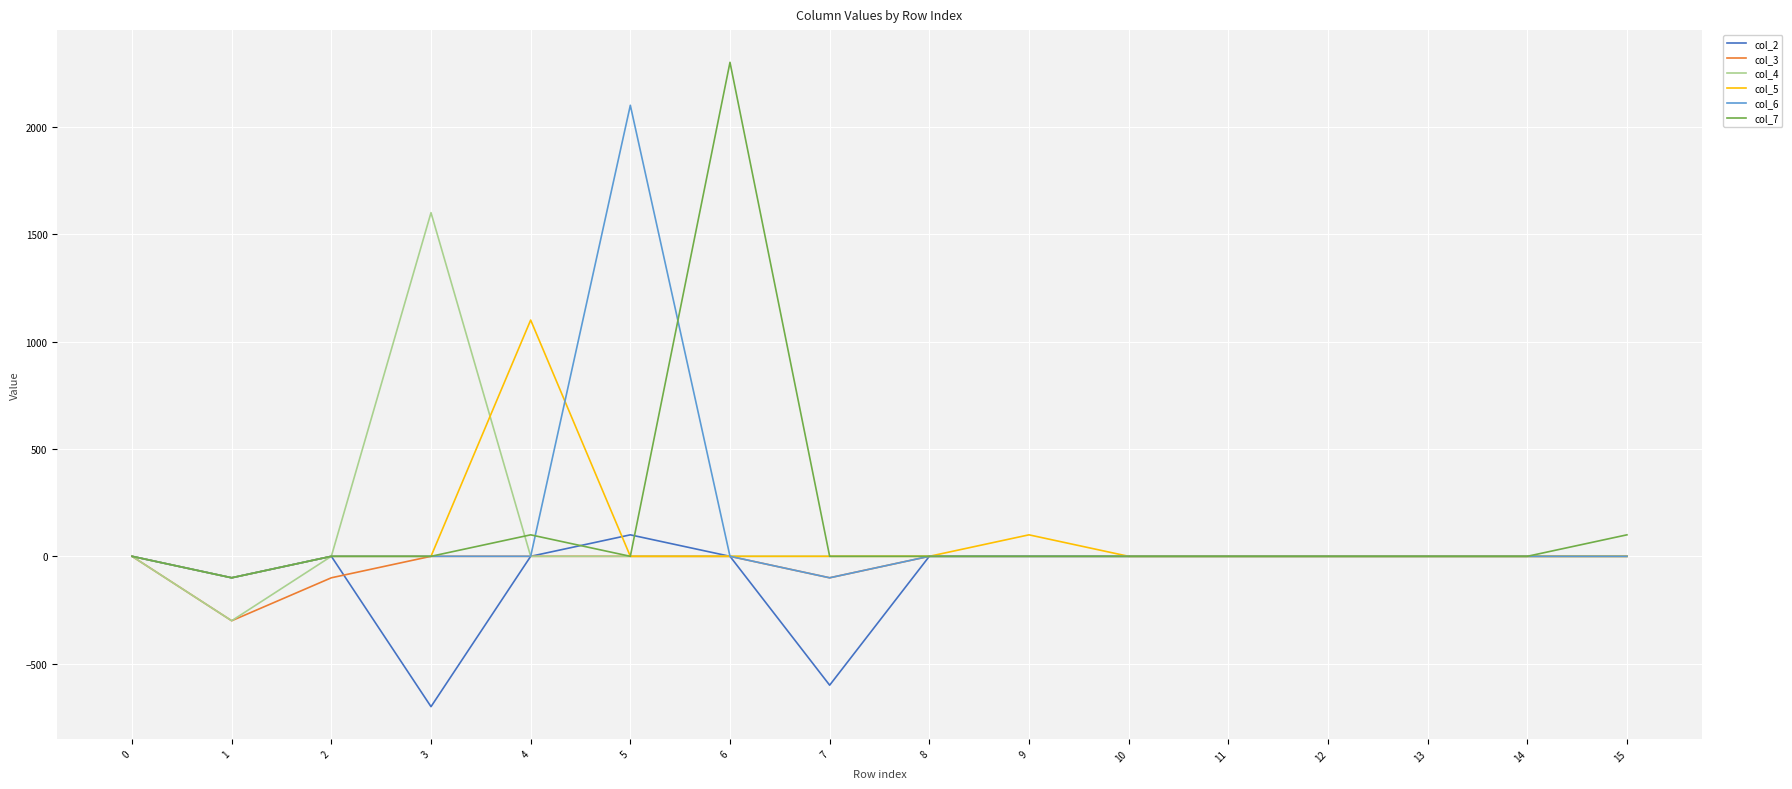

Is it true that col_2 equals 0 at 0?

True